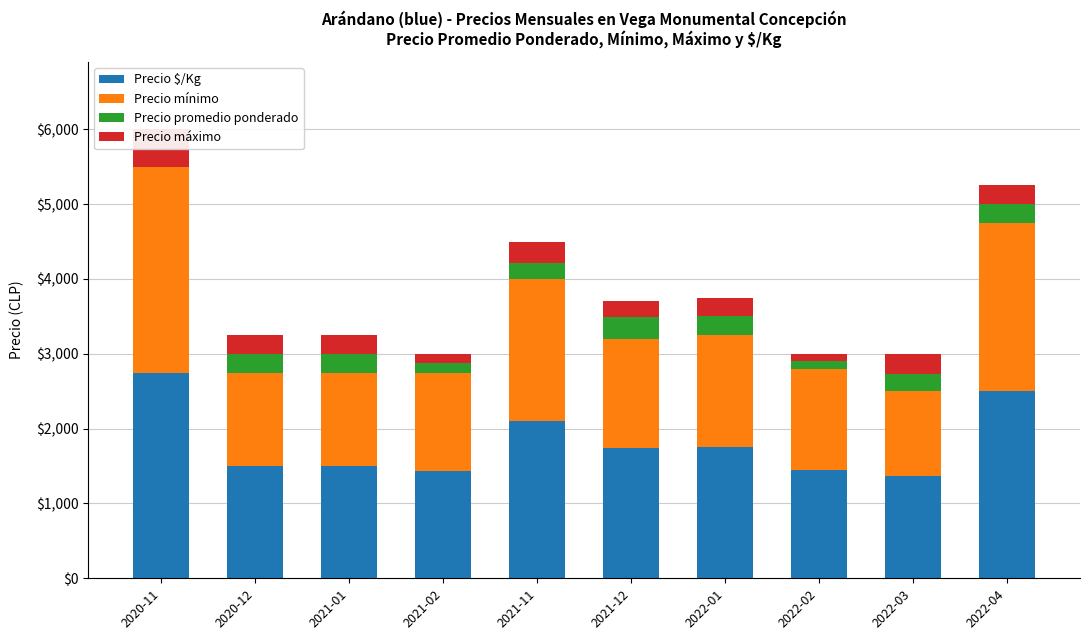

The Precio máximo series shows 63 at 2021-02. True or false?

False